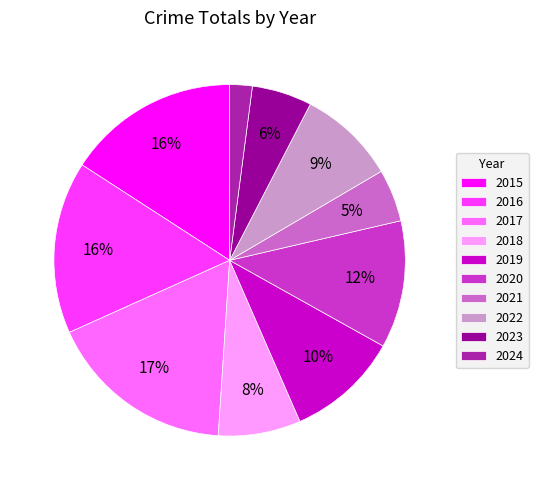

Between 2015 and 2017, which is larger?

2017